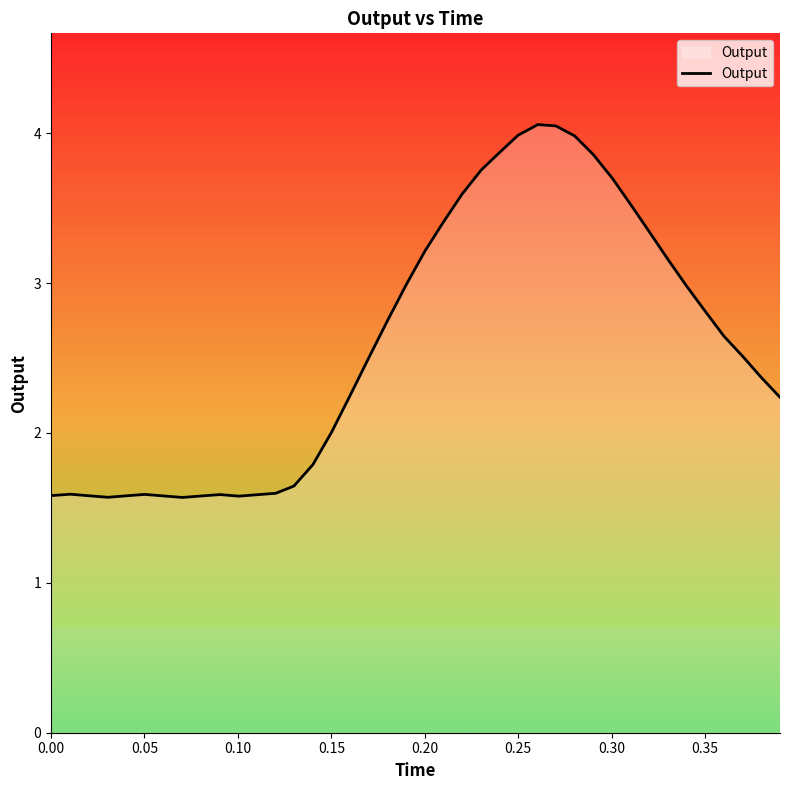

What is the minimum value shown in the chart?

1.6